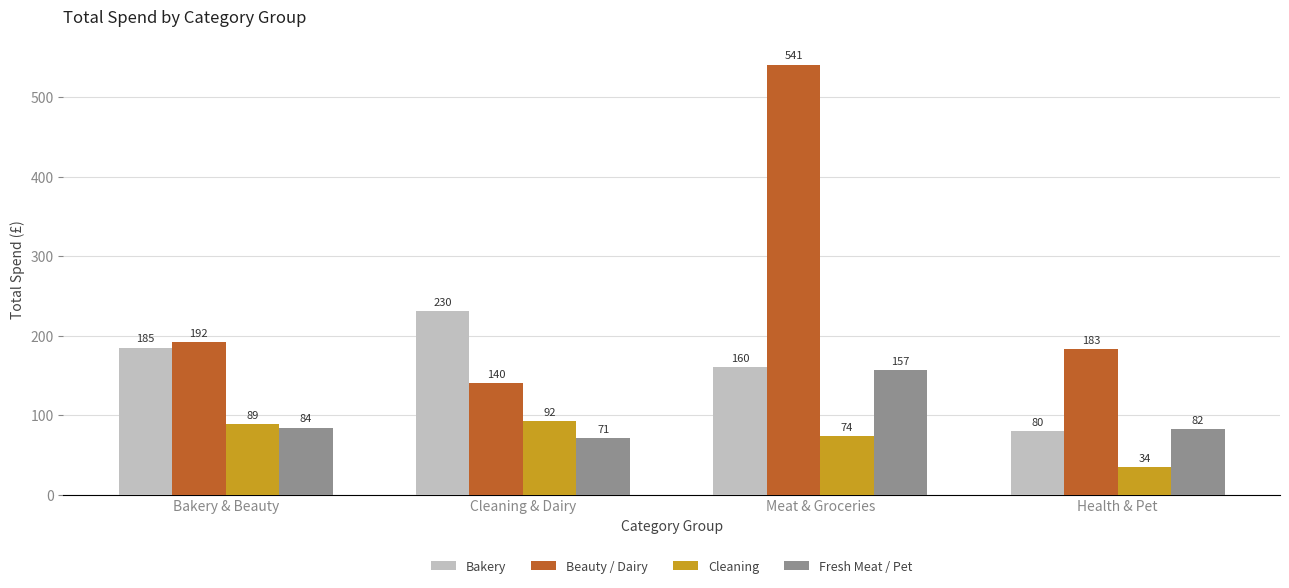

How many data points does each series have?

4